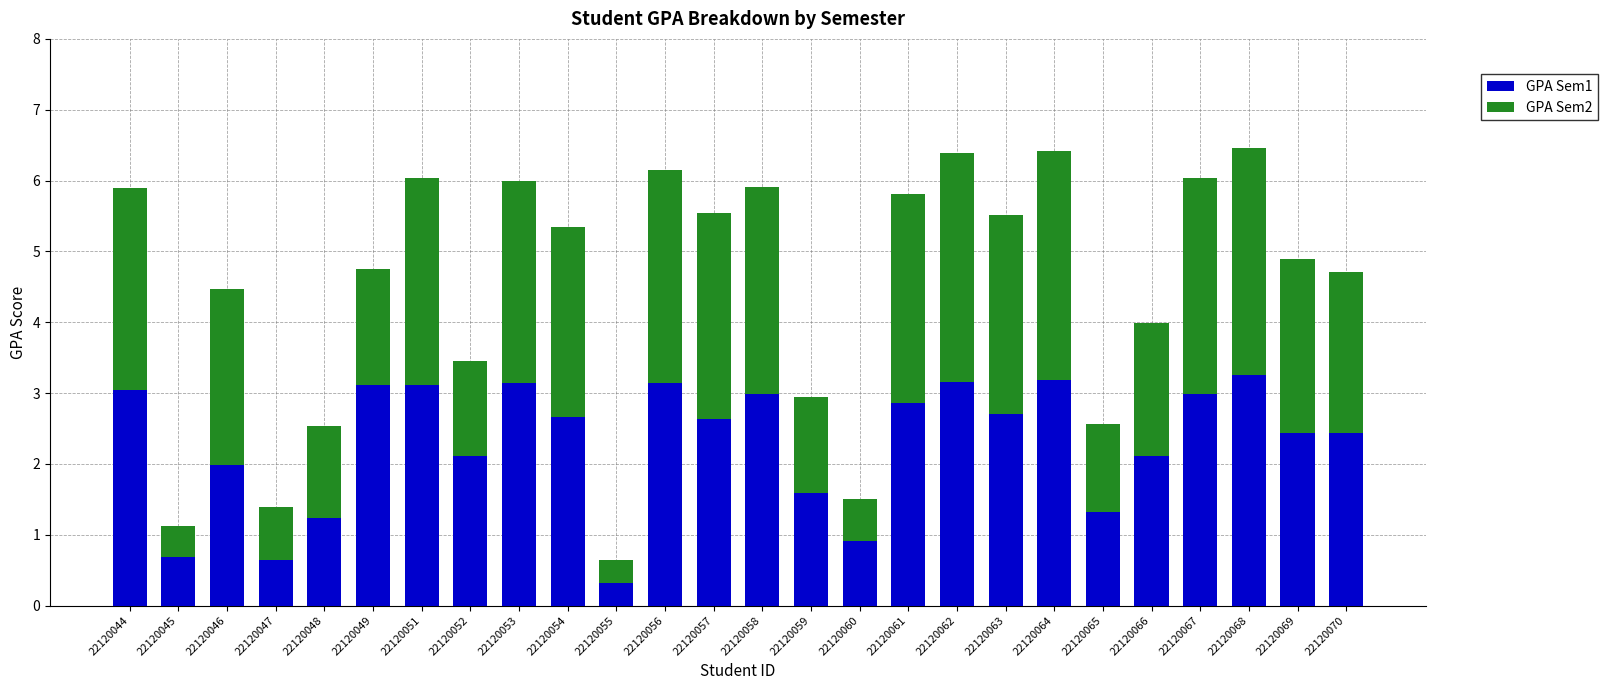

What is the total value across all series at 22120067?

6.0